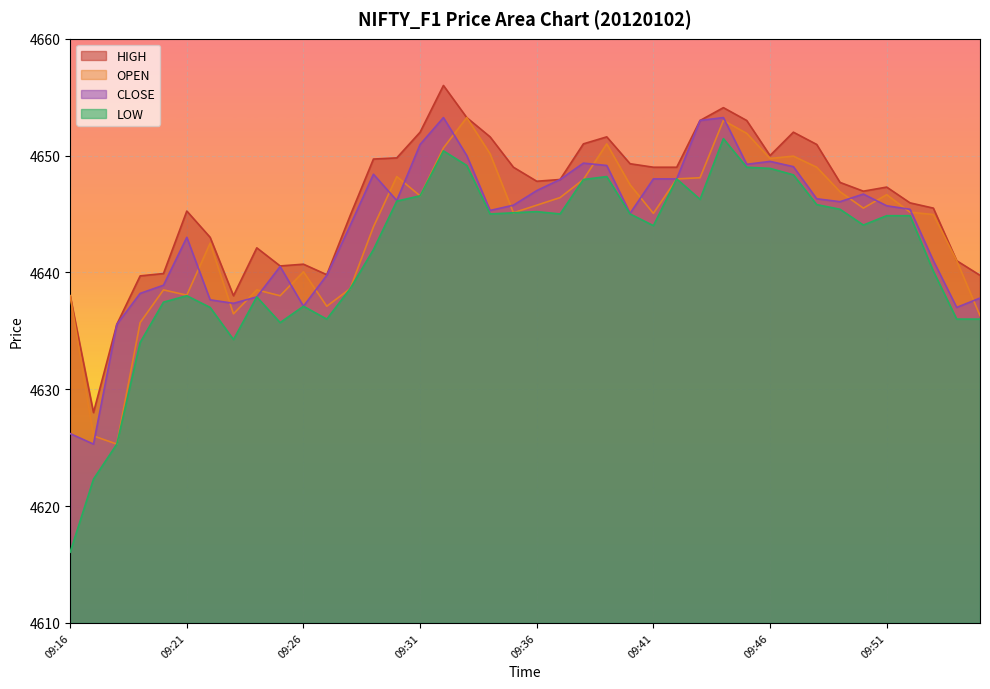

True or false: CLOSE has more than 1 interior local peaks.

True